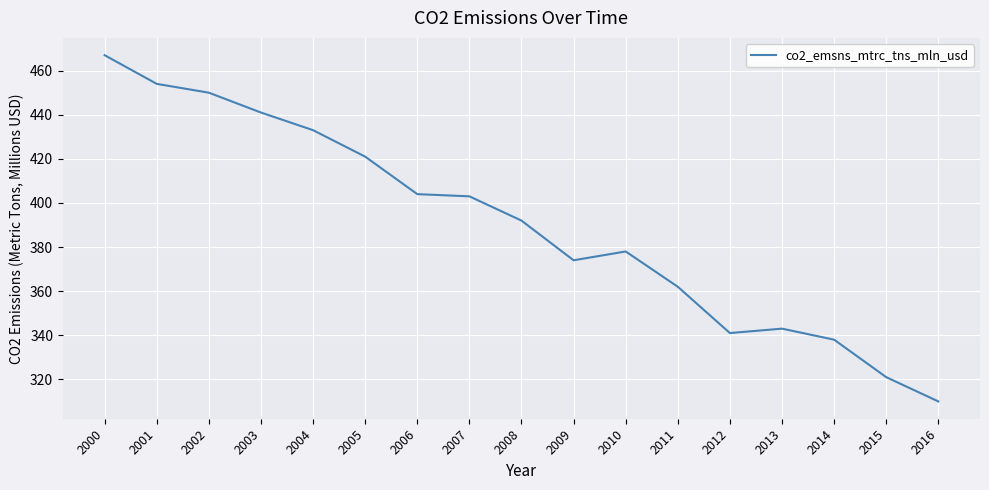

True or false: the data shows 374 at 2009.

True